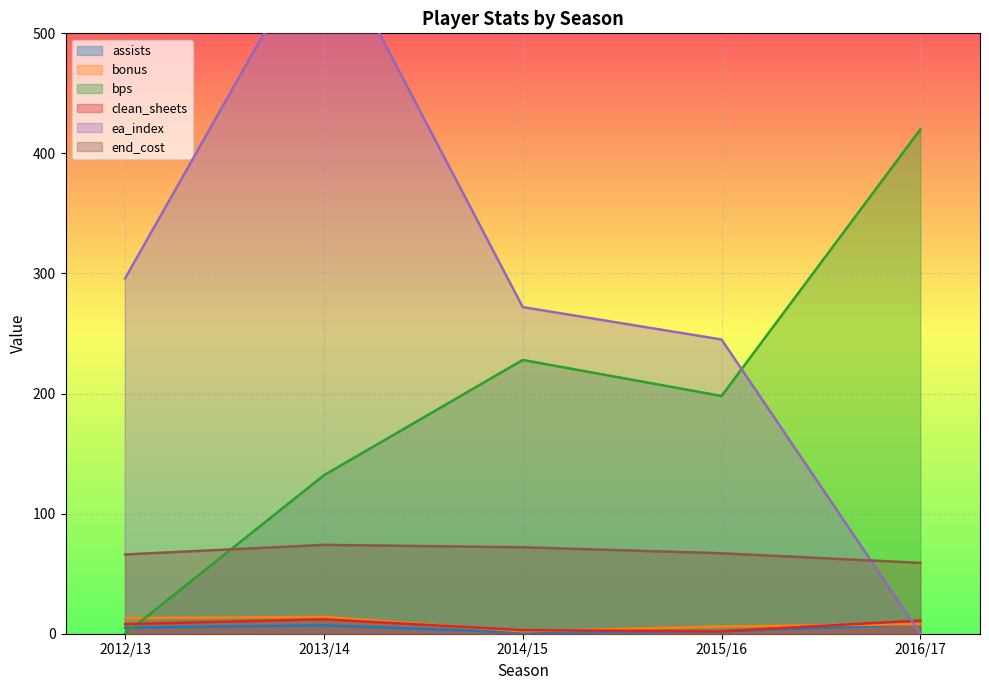

Reading left to right, transcribe all the data shown in this chart.

assists: 2012/13=5	2013/14=7	2014/15=1	2015/16=2	2016/17=8
bonus: 2012/13=13	2013/14=14	2014/15=2	2015/16=6	2016/17=8
bps: 2012/13=0	2013/14=132	2014/15=228	2015/16=198	2016/17=420
clean_sheets: 2012/13=8	2013/14=12	2014/15=3	2015/16=2	2016/17=11
ea_index: 2012/13=296	2013/14=588	2014/15=272	2015/16=245	2016/17=0
end_cost: 2012/13=66	2013/14=74	2014/15=72	2015/16=67	2016/17=59